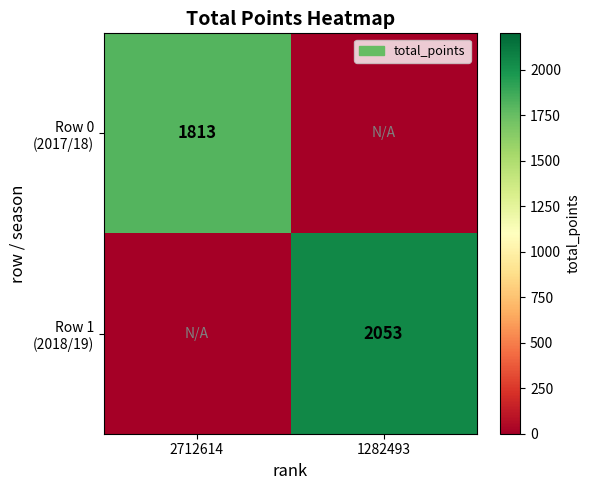

The Row 0 (2017/18) series shows 0 at 1282493. True or false?

True